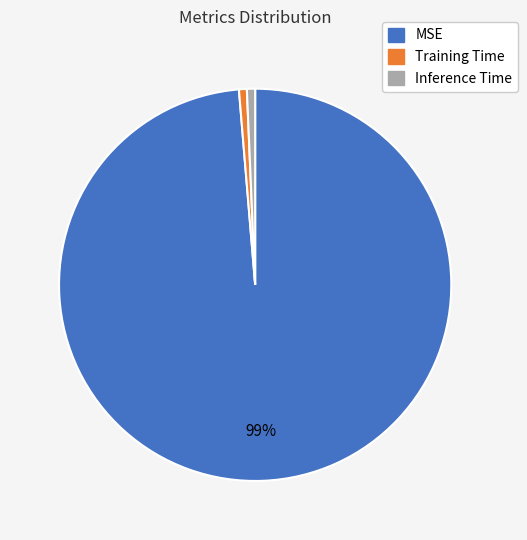

What is the majority slice?

MSE